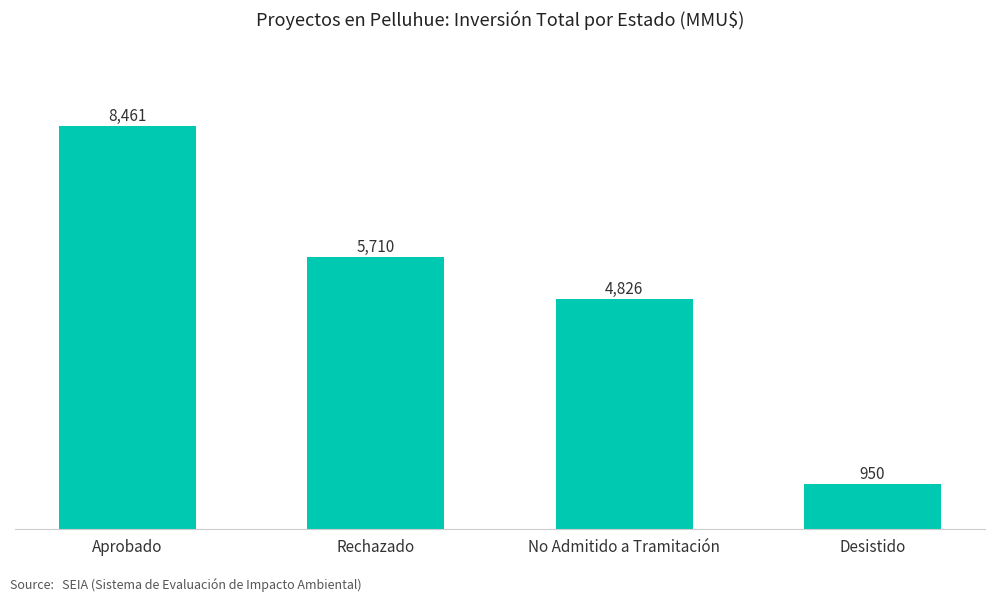

Between Desistido and Aprobado, which is larger?

Aprobado